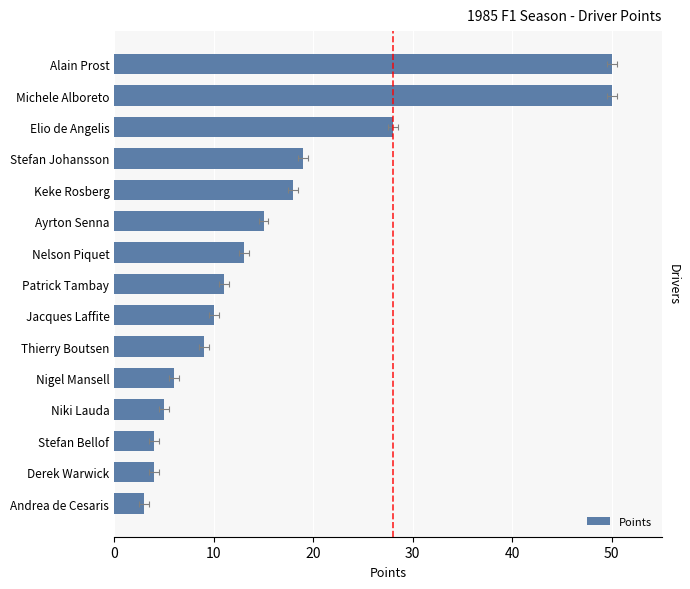

What is the sum of all values?

245